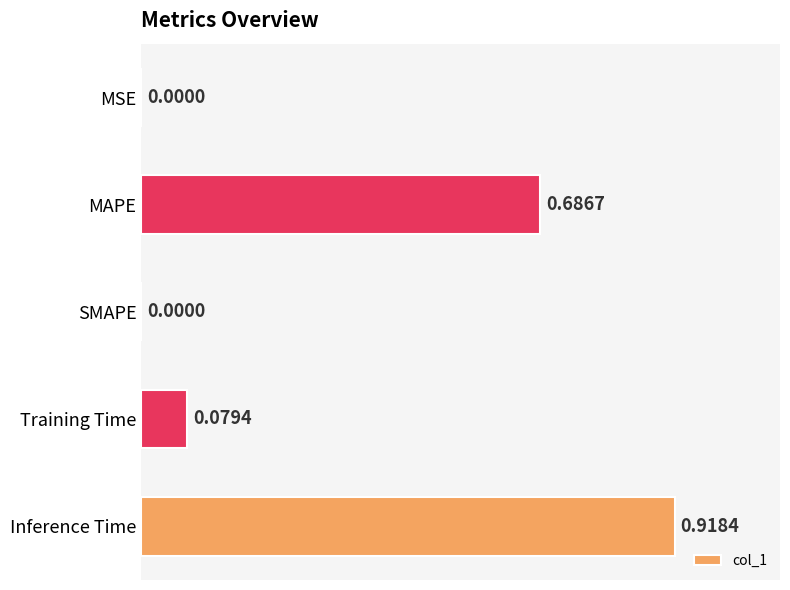

What is the change in value from SMAPE to Training Time?

+0.1